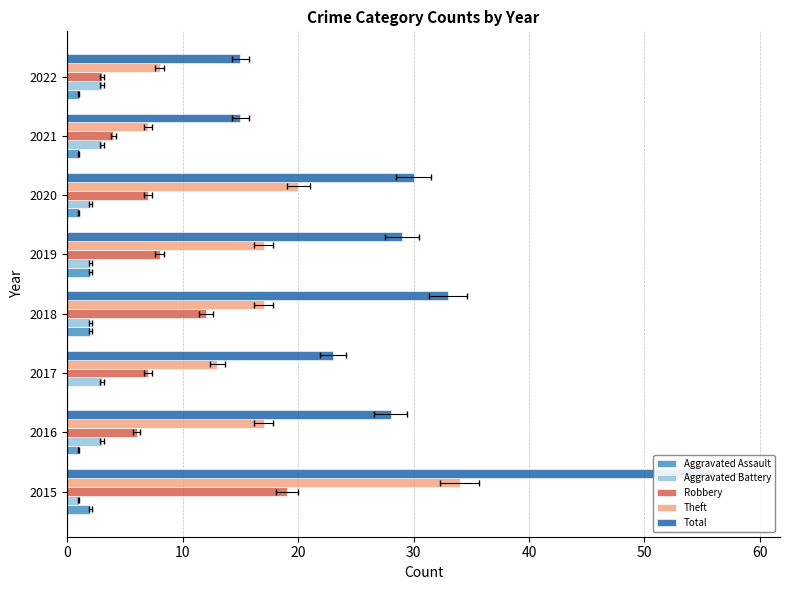

Does the chart contain stacked bars?

No